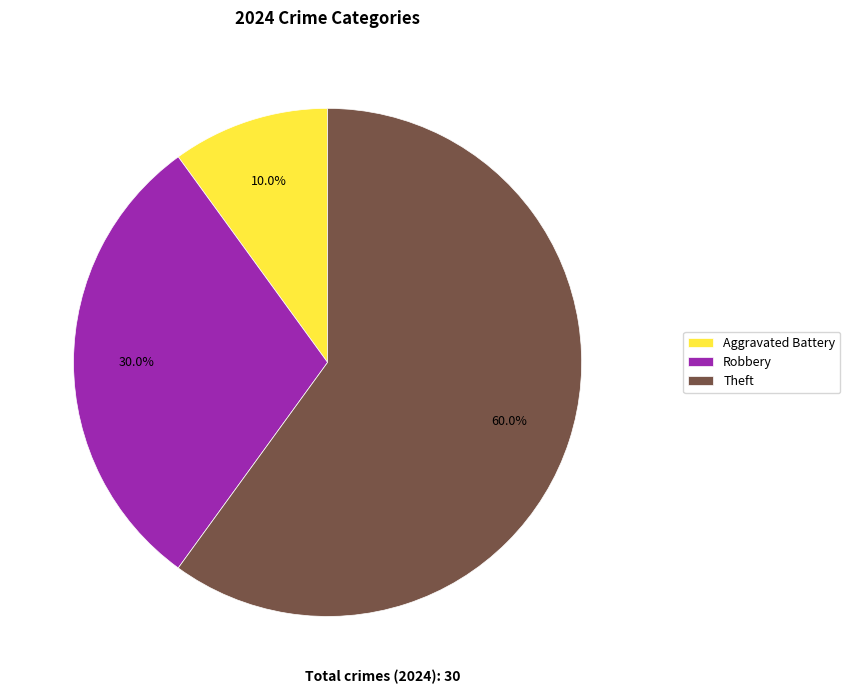

The Aggravated Battery slice represents 10% of the pie. True or false?

True